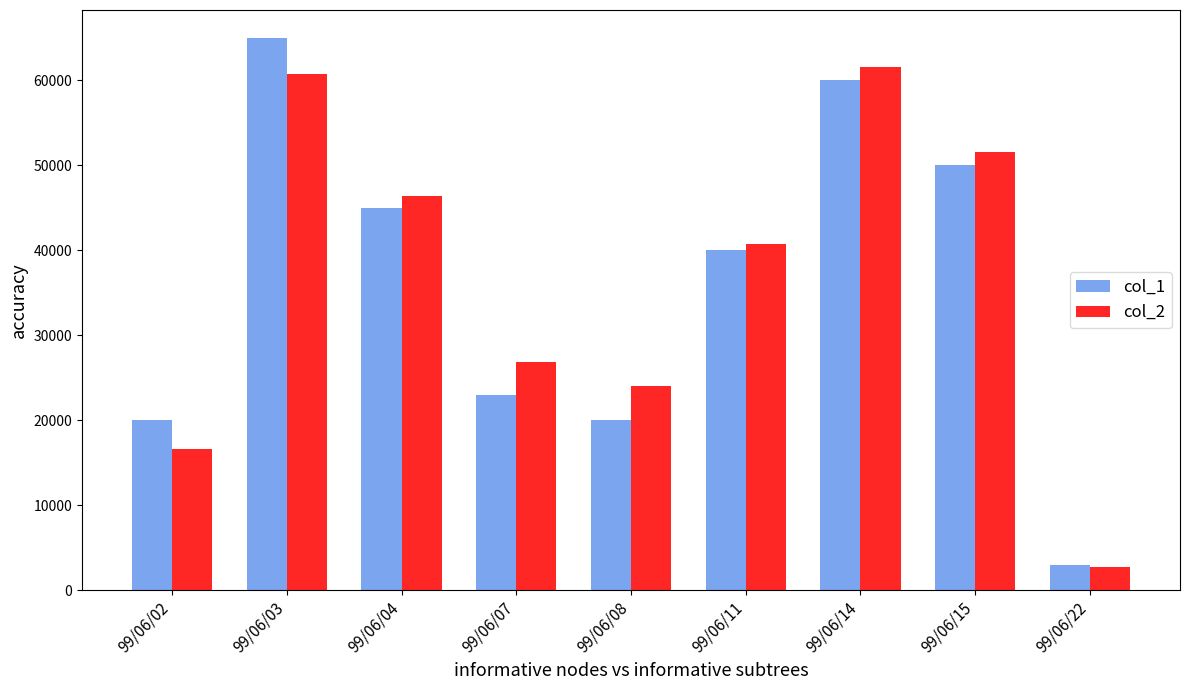

Reading left to right, transcribe all the data shown in this chart.

col_1: 20000	65000	45000	23000	20000	40000	60000	50000	3000
col_2: 16600	60730	46350	26850	24000	40700	61600	51600	2730